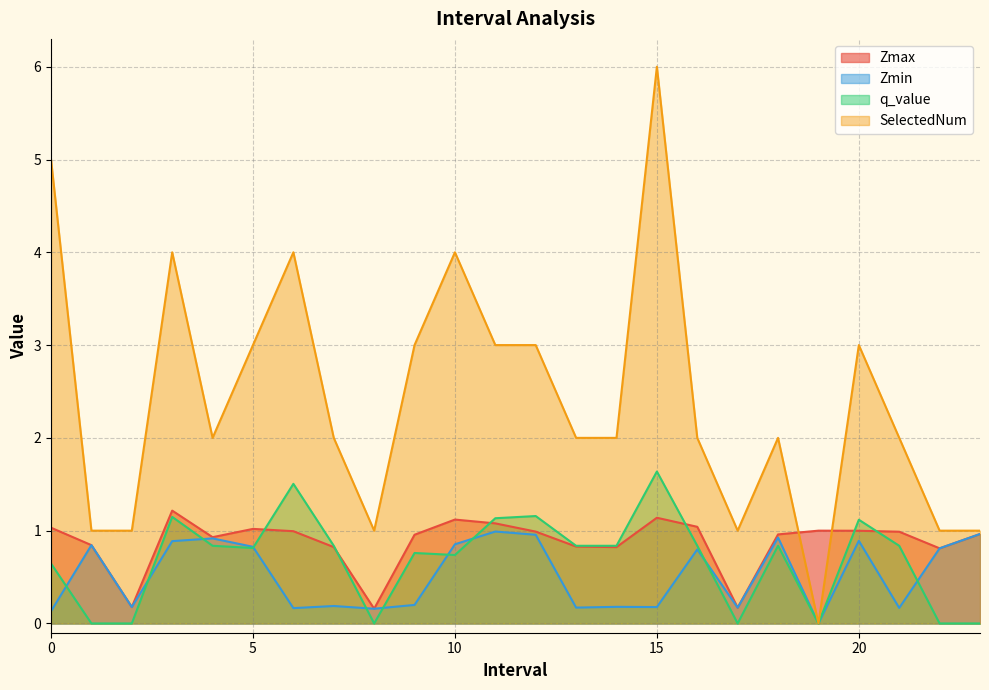

How many positive values does the q_value series have?

17